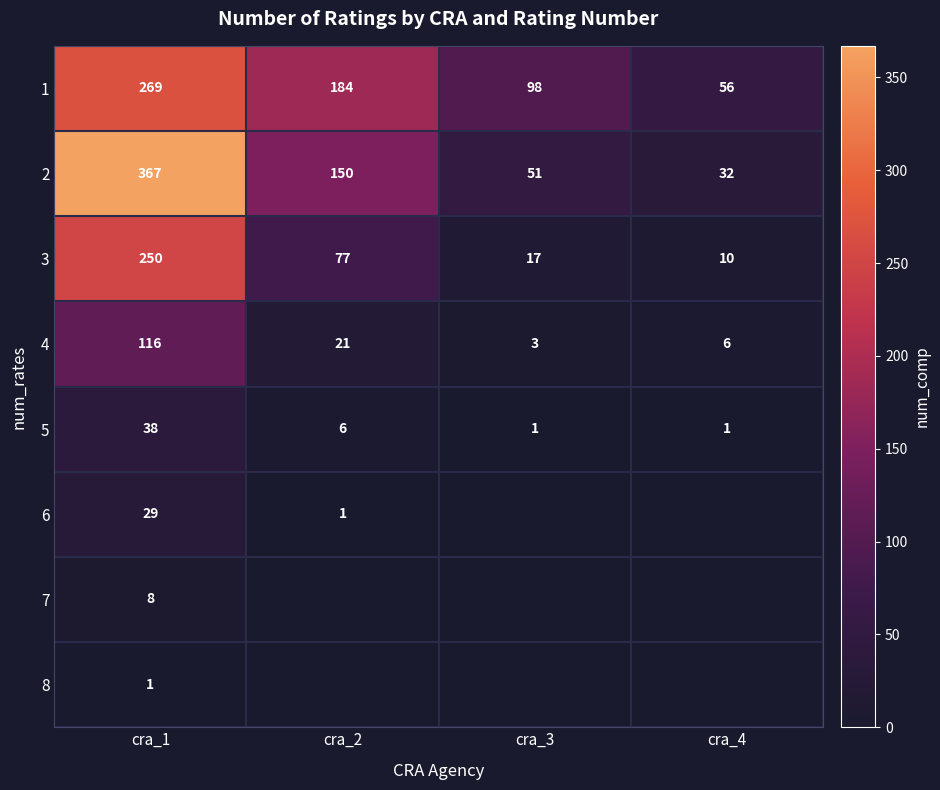

At which category is the sum across all series the highest?

cra_1